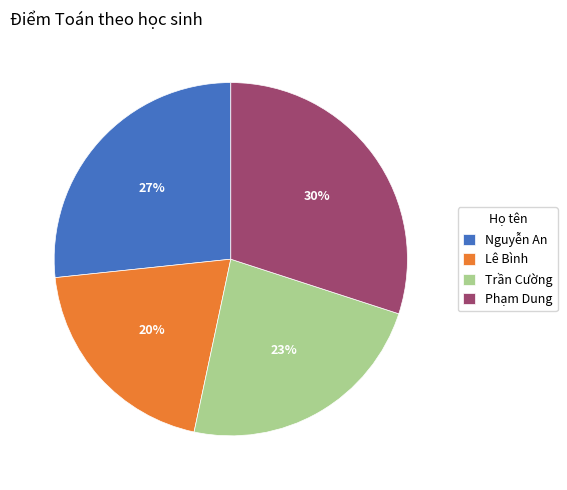

Combined, do Phạm Dung and Trần Cường account for over 50%?

Yes